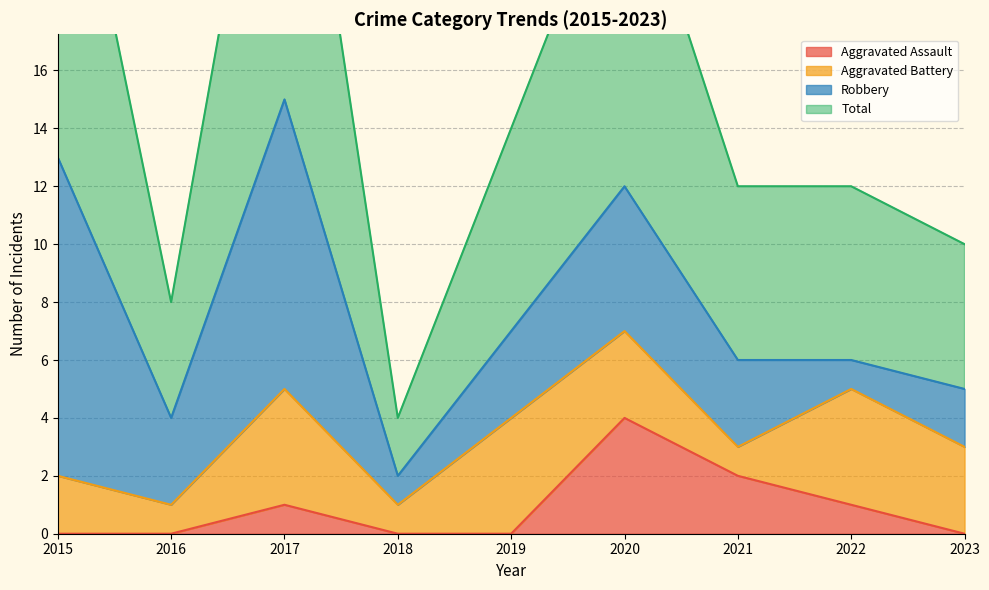

True or false: Total has more than 2 interior local peaks.

False